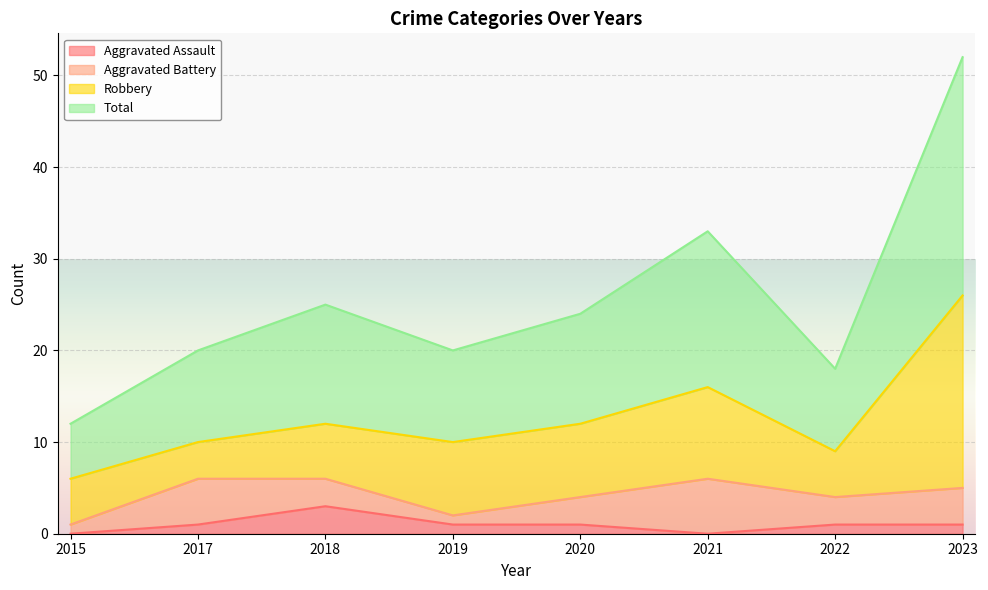

What is the value of the Aggravated Assault point at the 5th from the left?

1